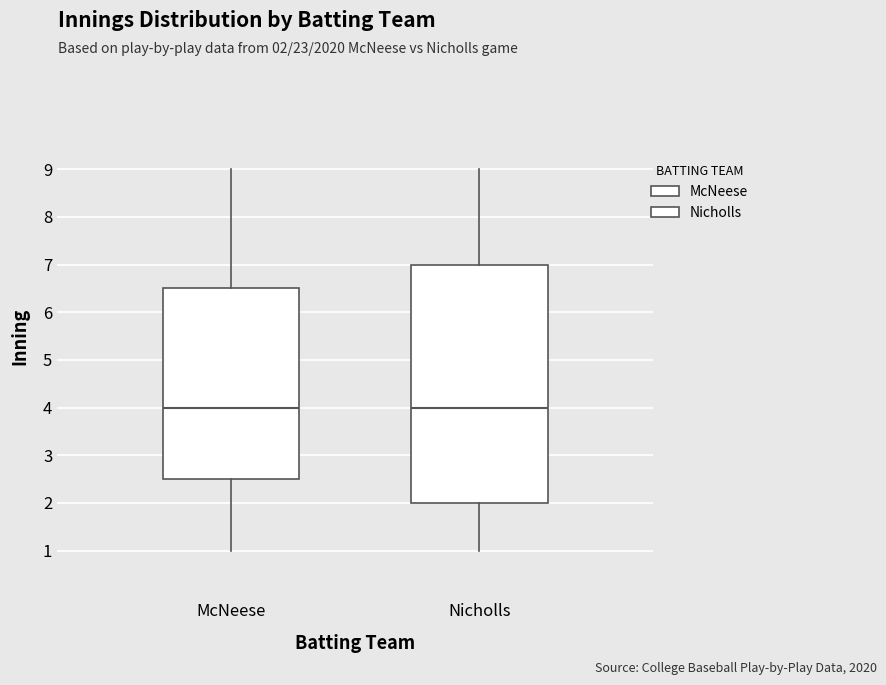

Which box is the tallest, from its lower edge to its upper edge?

Nicholls